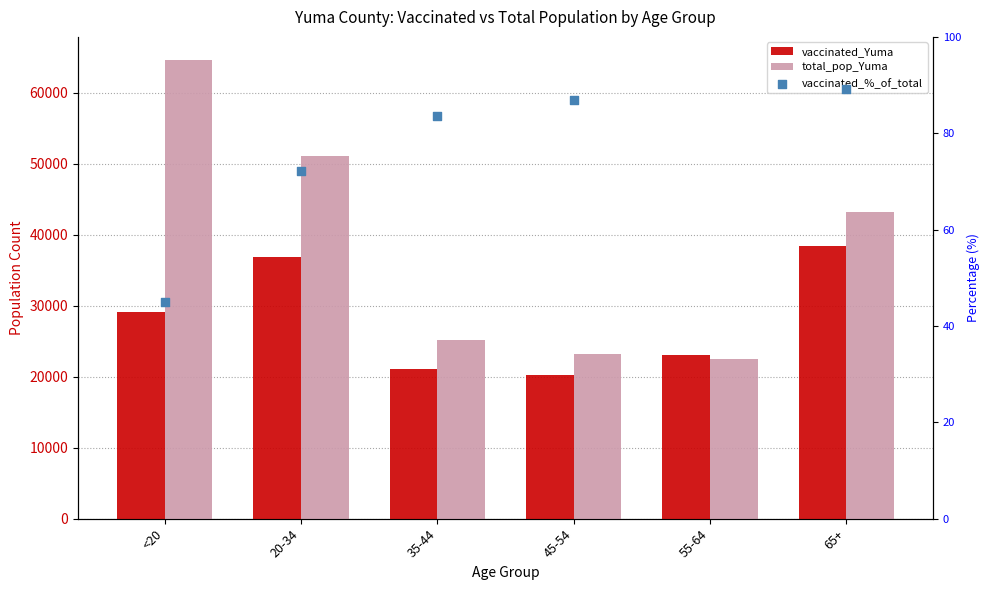

What are all the series names shown in the legend?

vaccinated_Yuma, total_pop_Yuma, vaccinated_%_of_total